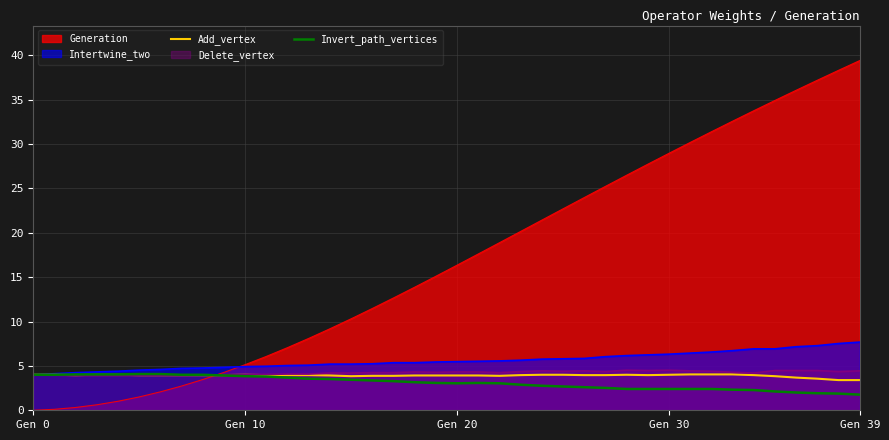

Which series has the largest range (max minus min)?

Generation